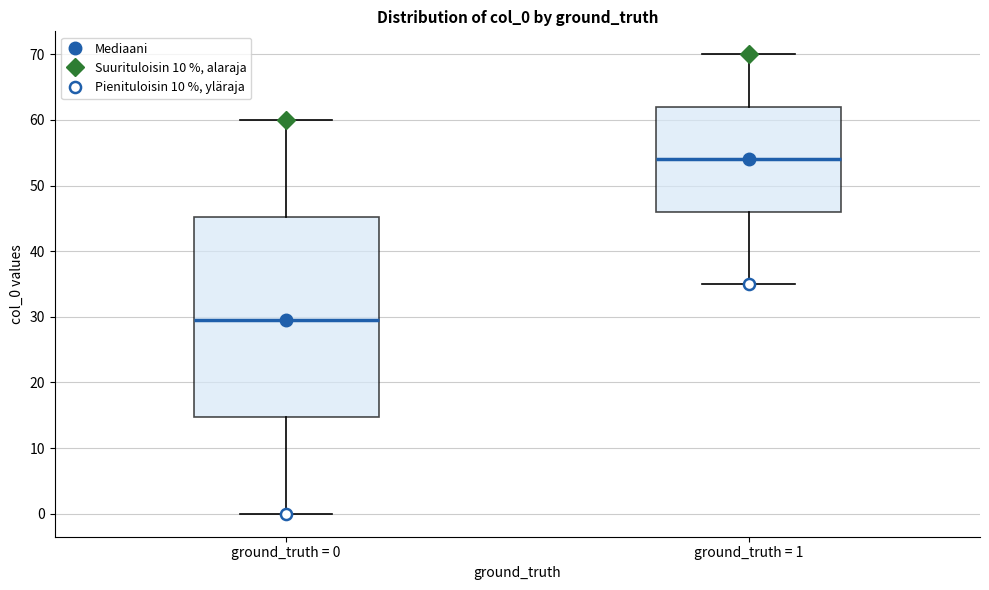

Where is the upper edge of the box for ground_truth = 1 on the y-axis? The values are not printed on the chart, so give them approximately, as read against the axis.

62